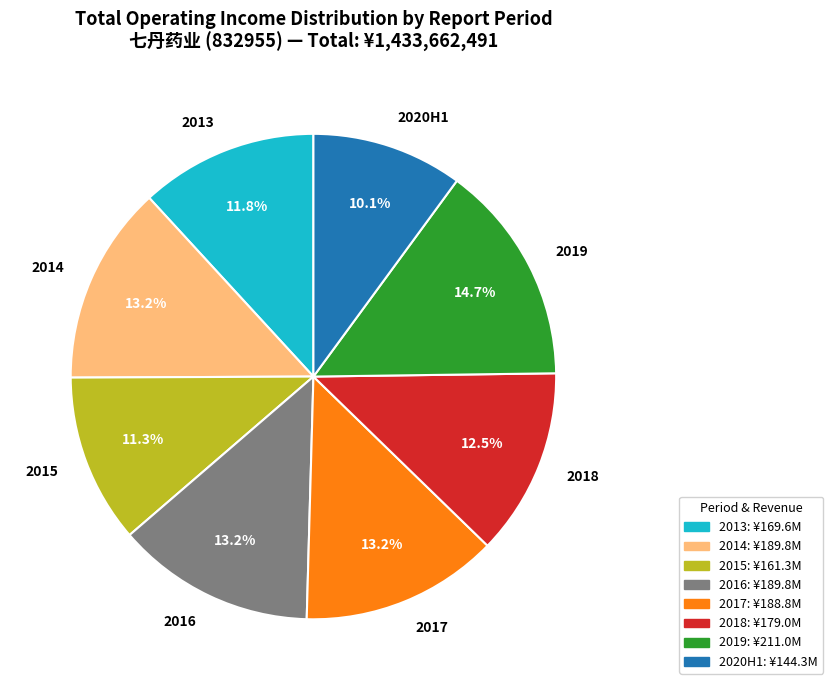

Does any single category account for the majority?

No